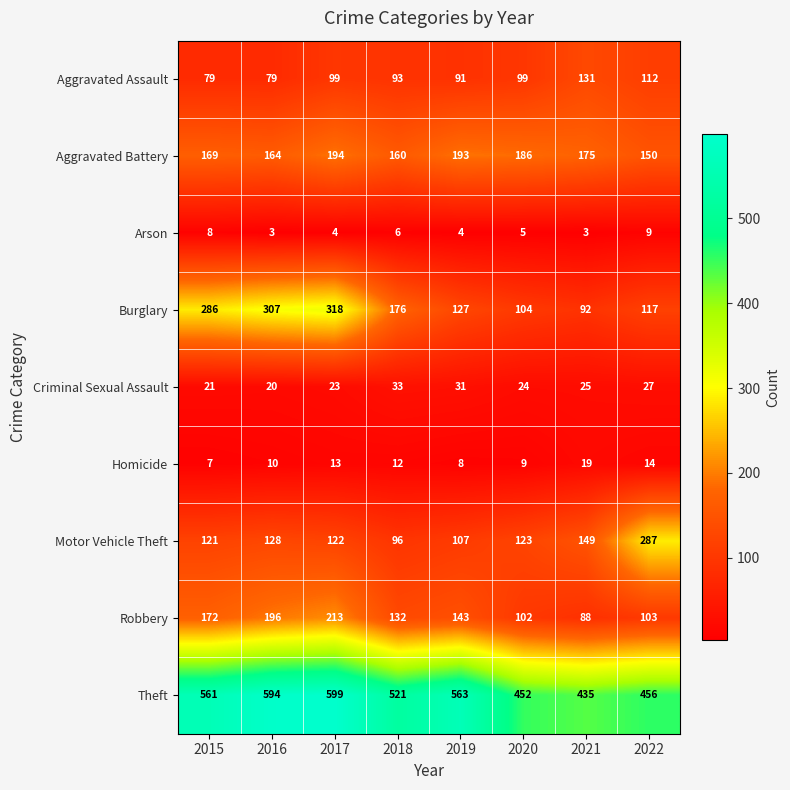

What is the greatest value displayed?

599